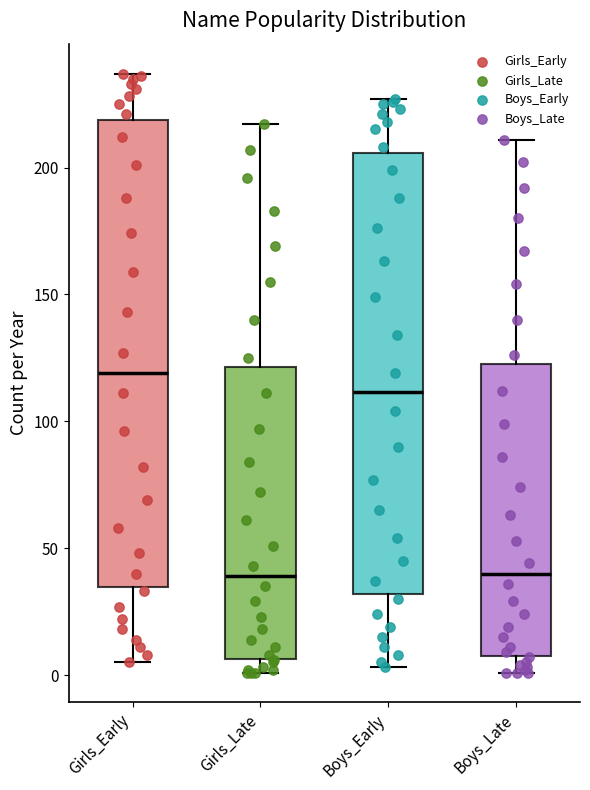

Where is the lower edge of the box for Girls_Early on the y-axis? The values are not printed on the chart, so give them approximately, as read against the axis.

35